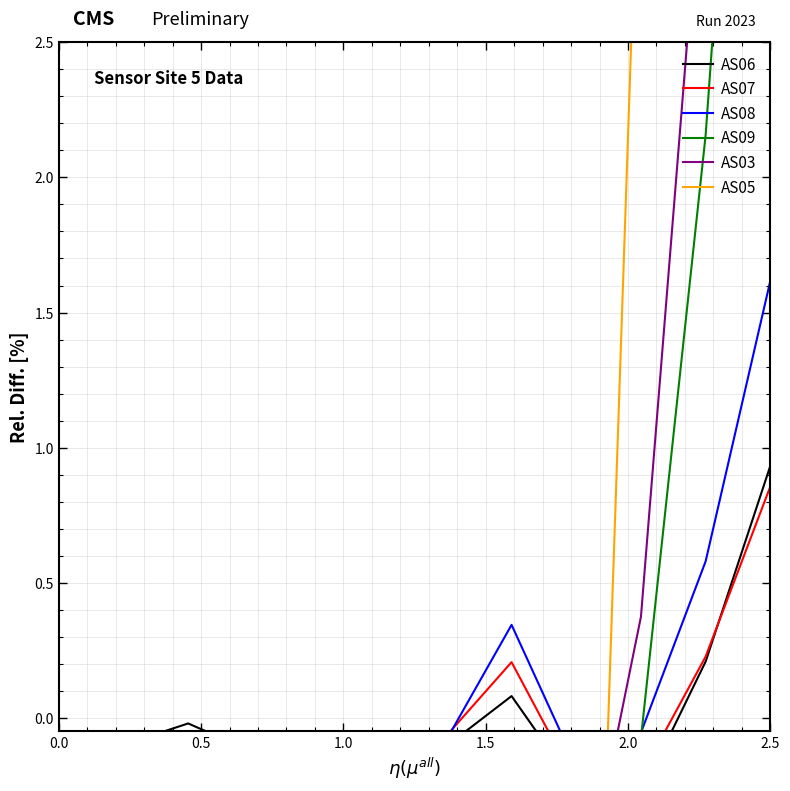

What are all the series names shown in the legend?

AS06, AS07, AS08, AS09, AS03, AS05